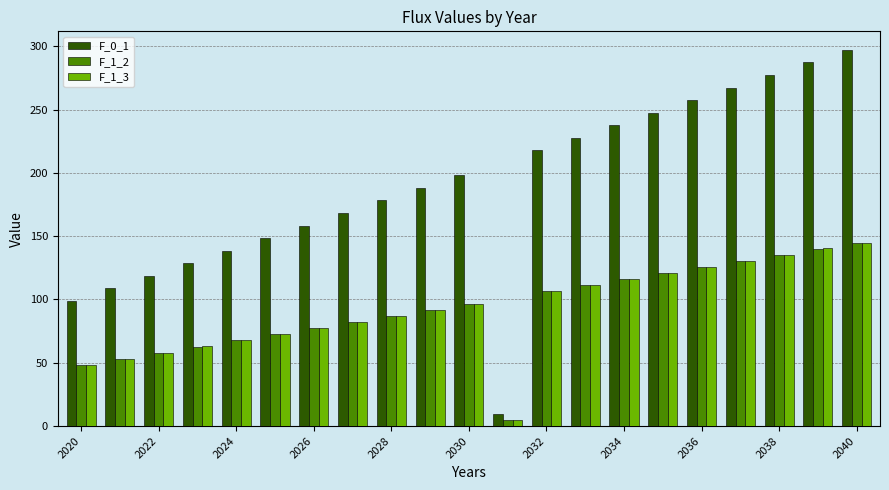

What is the average value of the F_1_2 series?

92.1